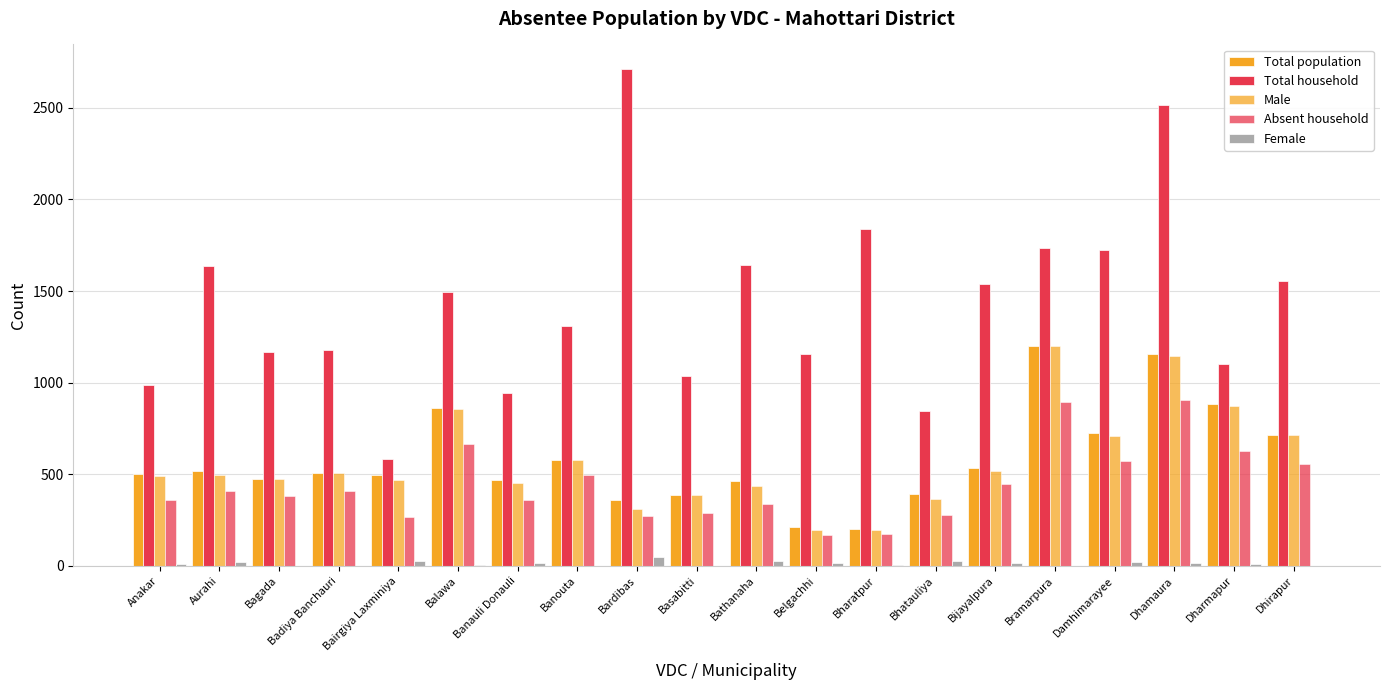

How many distinct data groups are displayed?

5